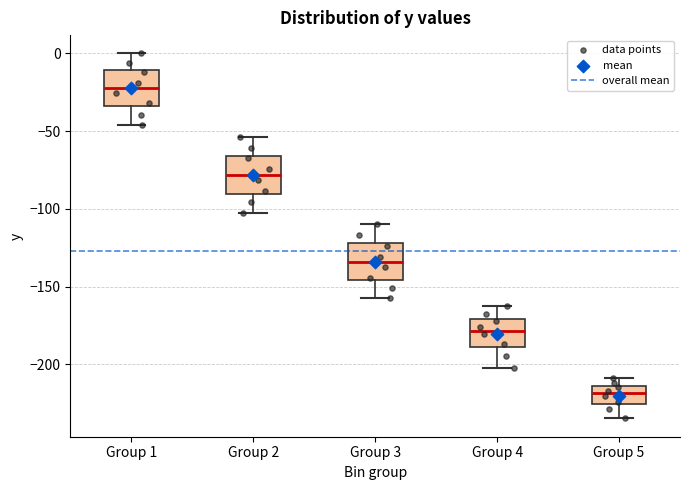

Reading left to right, transcribe this box plot: for each box, give where its median line is, the range the box spans, and where its two whiskers end, as read against the y-axis. The values are not printed on the chart, so give them approximately, as read against the axis.

Group 1: median -20, box -35 to -10, whiskers -45 to 0
Group 2: median -80, box -90 to -65, whiskers -100 to -55
Group 3: median -135, box -145 to -120, whiskers -155 to -110
Group 4: median -180, box -190 to -170, whiskers -200 to -165
Group 5: median -220, box -225 to -215, whiskers -235 to -210